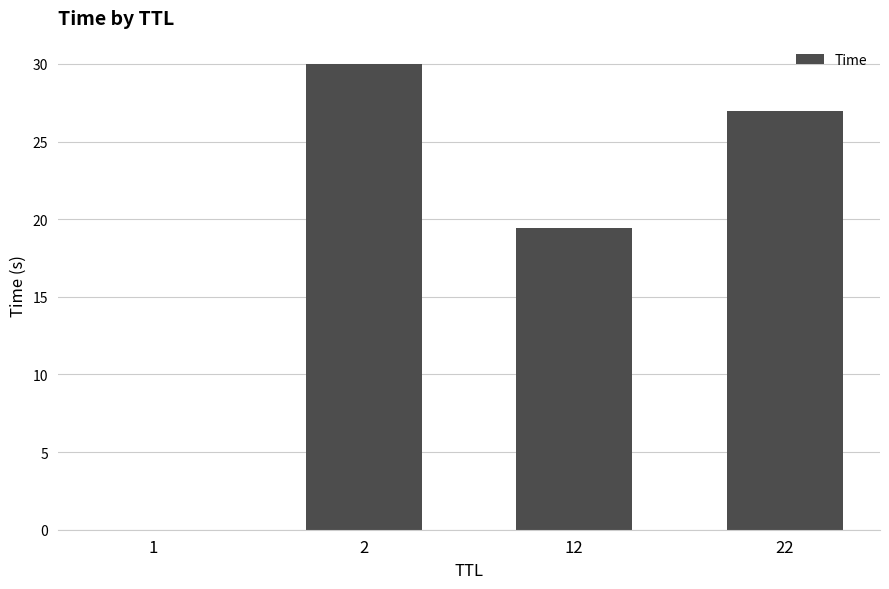

Which has a higher value, 2 or 1?

2